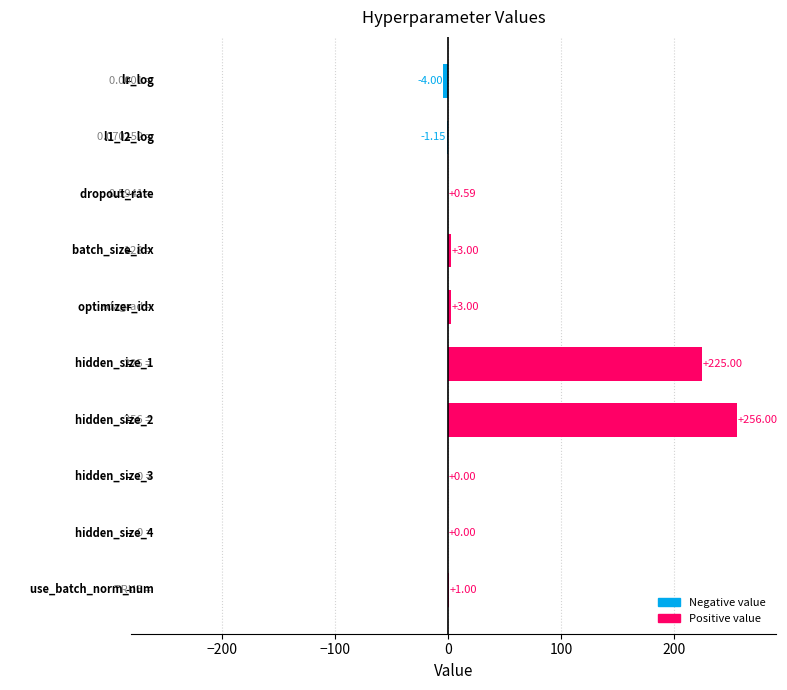

What is the sum of all values?

483.4